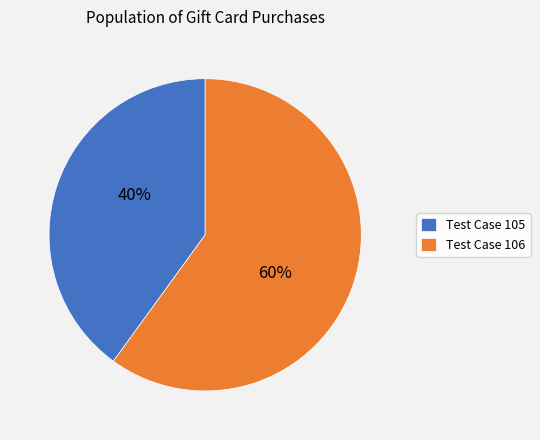

To the nearest percent, what portion does Test Case 105 represent?

40%